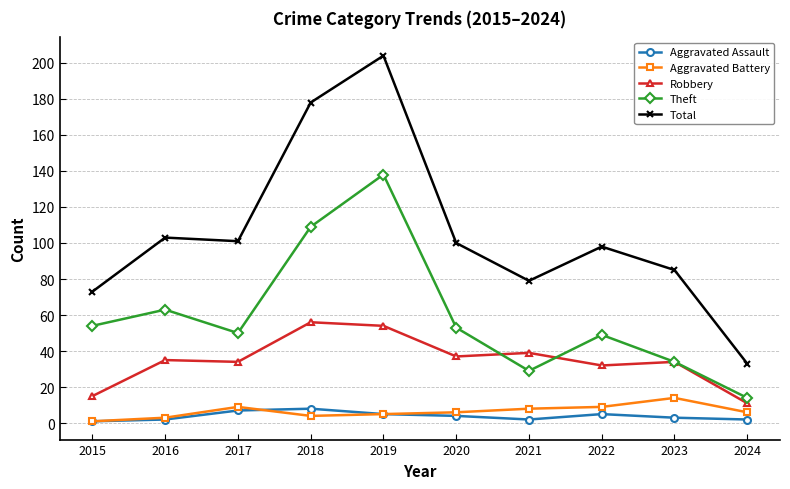

True or false: Theft has more than 2 points higher than both neighbors.

True